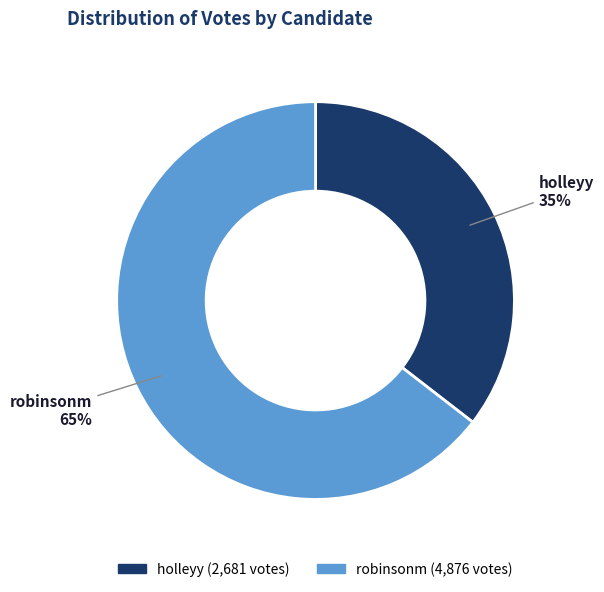

Does any single category account for the majority?

Yes